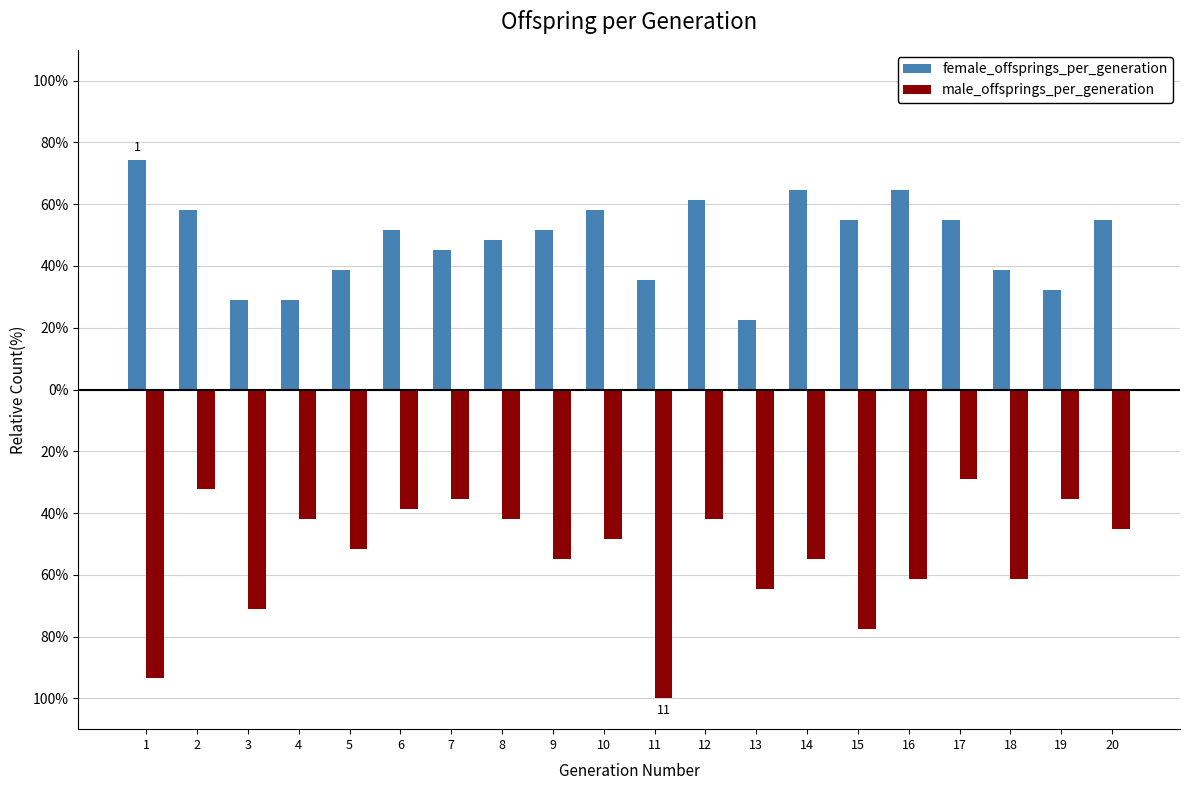

Reading left to right, what are all the values shown in this chart?

female_offsprings_per_generation: 1=74.2	2=58.1	3=29.0	4=29.0	5=38.7	6=51.6	7=45.2	8=48.4	9=51.6	10=58.1	11=35.5	12=61.3	13=22.6	14=64.5	15=54.8	16=64.5	17=54.8	18=38.7	19=32.3	20=54.8
male_offsprings_per_generation: 1=-93.5	2=-32.3	3=-71.0	4=-41.9	5=-51.6	6=-38.7	7=-35.5	8=-41.9	9=-54.8	10=-48.4	11=-100.0	12=-41.9	13=-64.5	14=-54.8	15=-77.4	16=-61.3	17=-29.0	18=-61.3	19=-35.5	20=-45.2